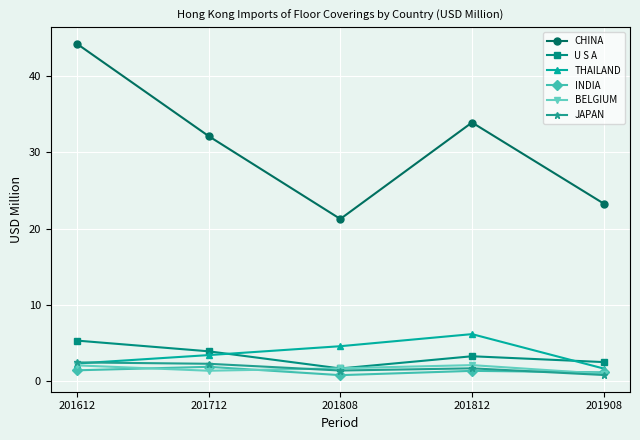

True or false: THAILAND has more than 1 interior local peaks.

False